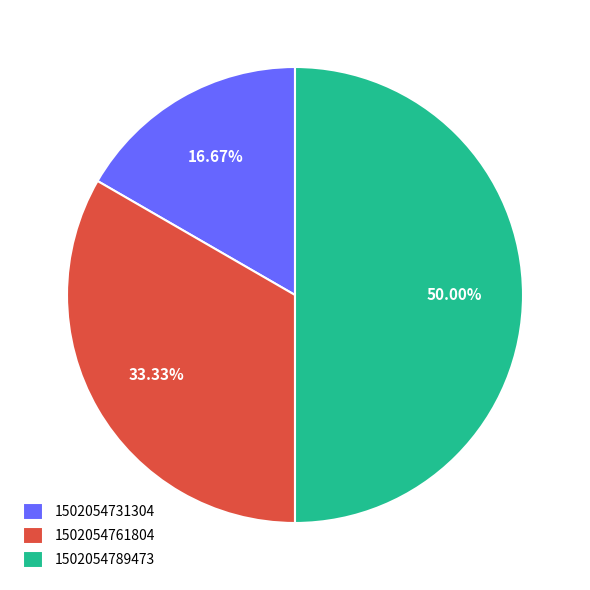

Is it true that 1502054731304 is 22% of the pie?

False